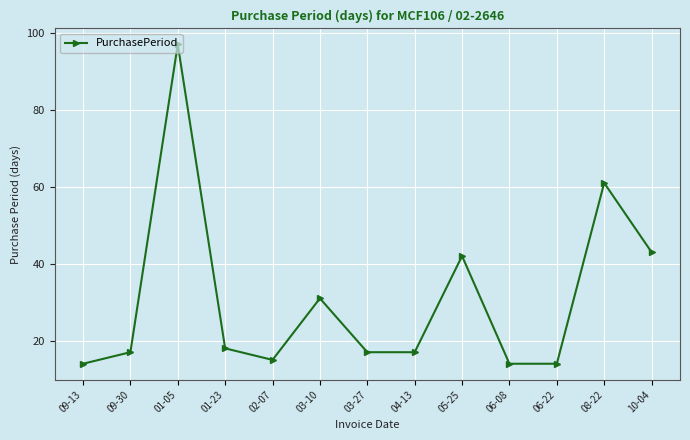

What is the change in value from 02-07 to 06-22?

-1